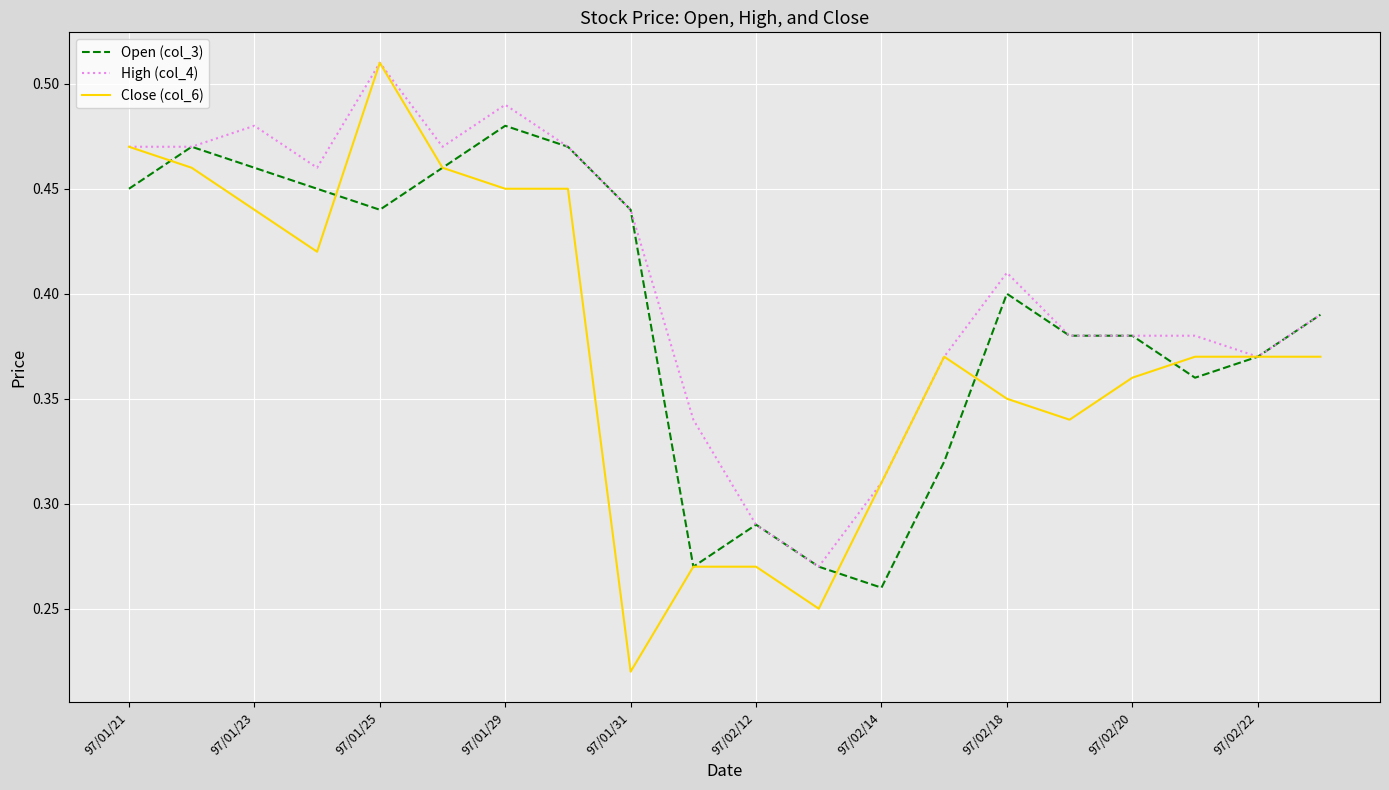

How many lines are shown in the chart?

3